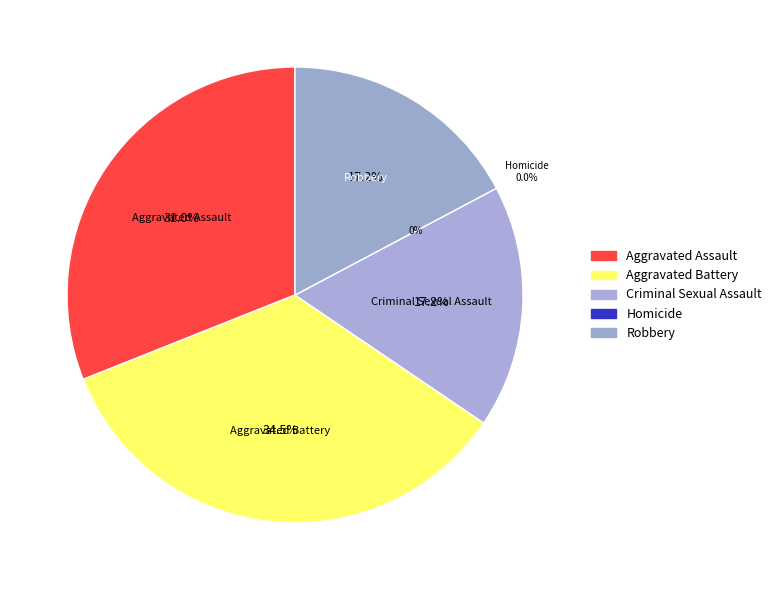

Is there a majority slice in this chart?

No